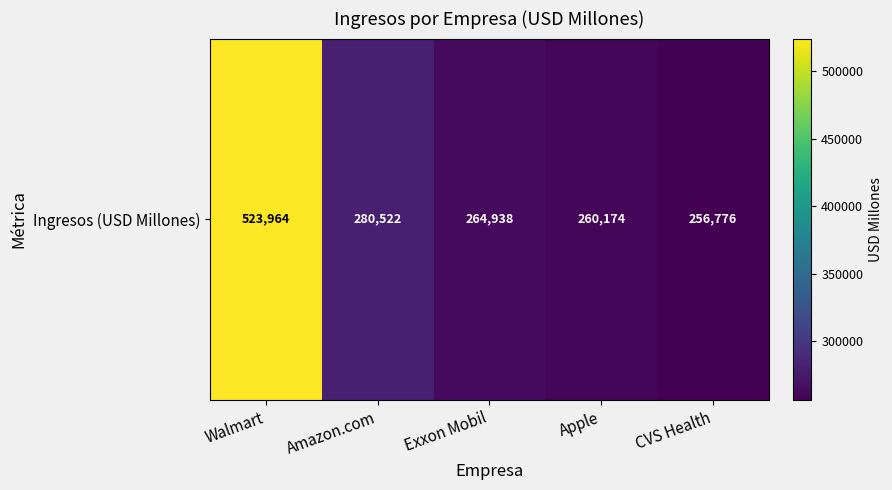

The value at Amazon.com is 449904. True or false?

False